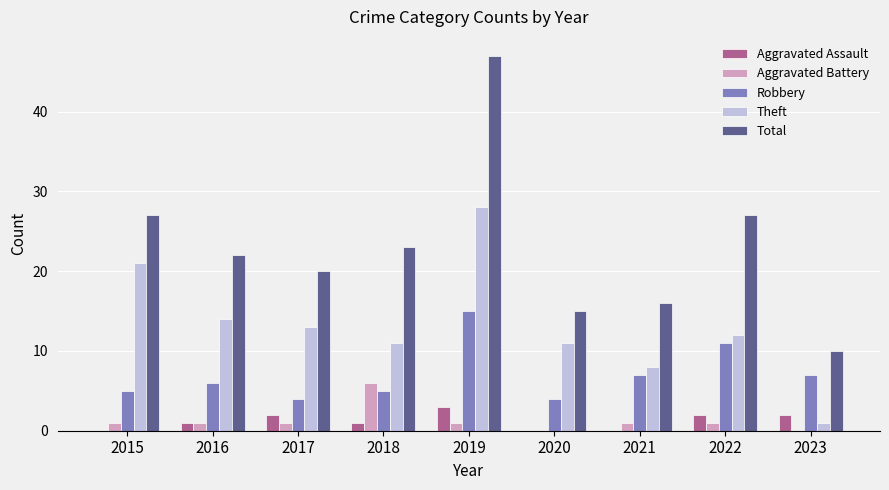

Which series changed the most between 2020 and 2023?

Theft